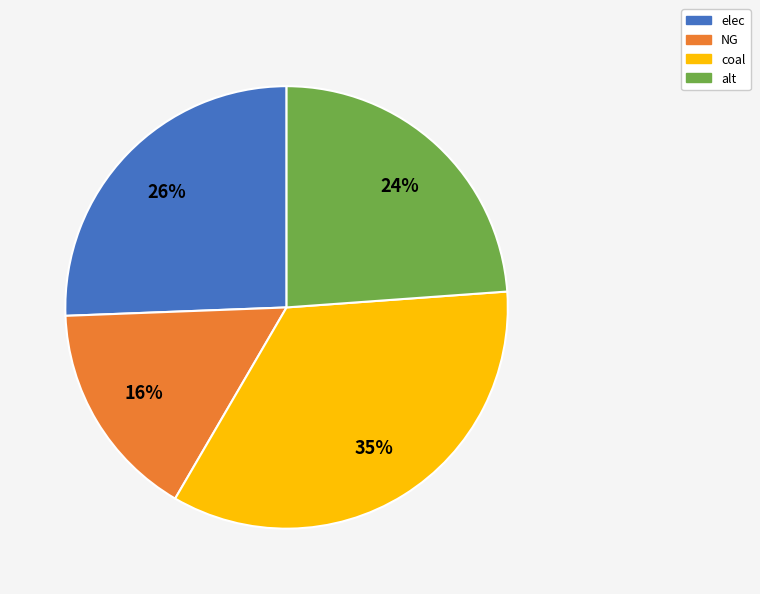

Do alt and elec together represent more than half of the pie?

No